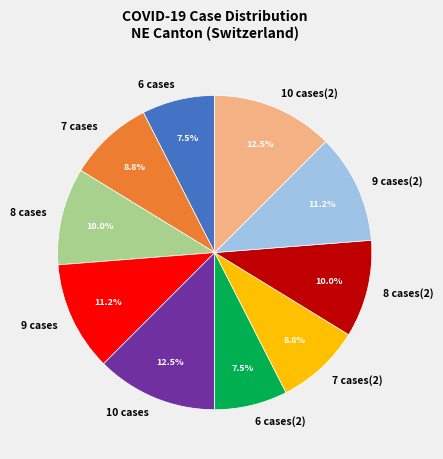

Is 6 cases(2) the majority of the pie?

No